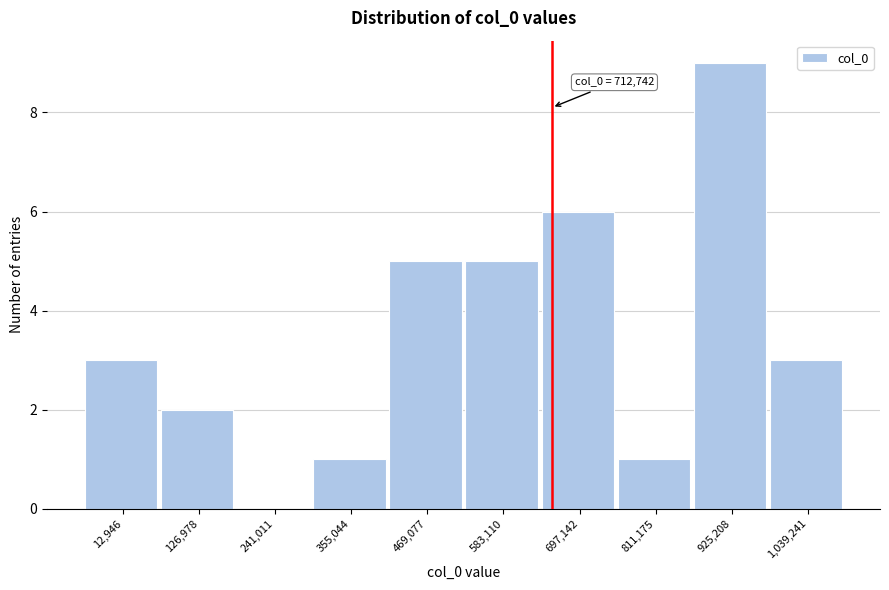

Reading left to right, list all the values displayed in this chart.

12,946=3	126,978=2	241,011=0	355,044=1	469,077=5	583,110=5	697,142=6	811,175=1	925,208=9	1,039,241=3